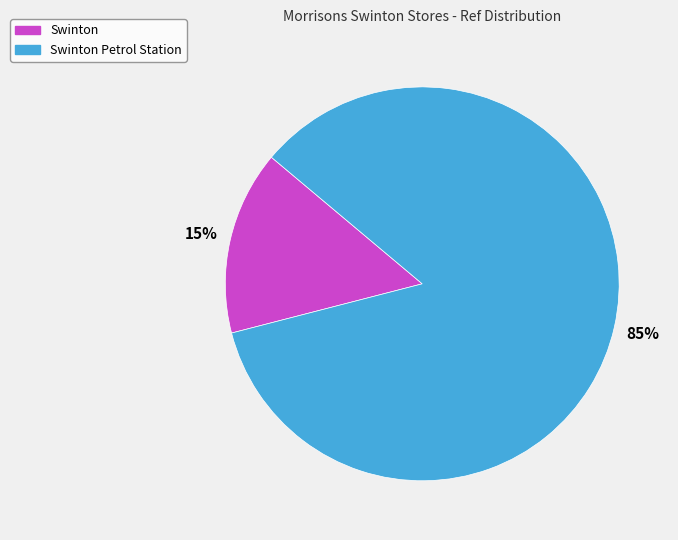

Does any single category account for the majority?

Yes